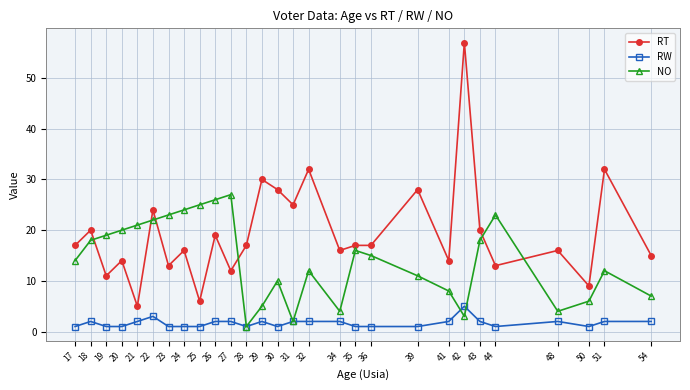

Which series has the largest total across all categories?

RT